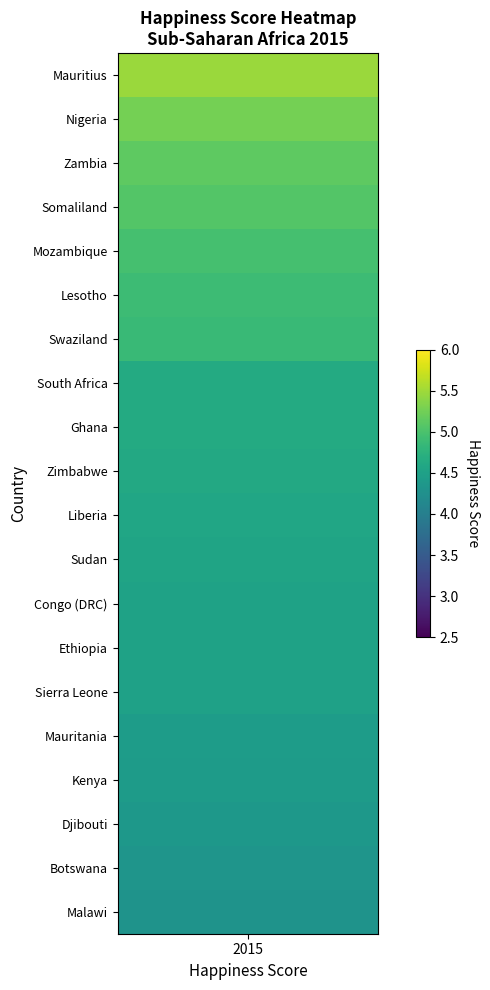

List the series in order of their peak value, lowest first.

Malawi, Botswana, Djibouti, Kenya, Mauritania, Sierra Leone, Ethiopia, Congo (DRC), Sudan, Liberia, Zimbabwe, Ghana, South Africa, Swaziland, Lesotho, Mozambique, Somaliland, Zambia, Nigeria, Mauritius